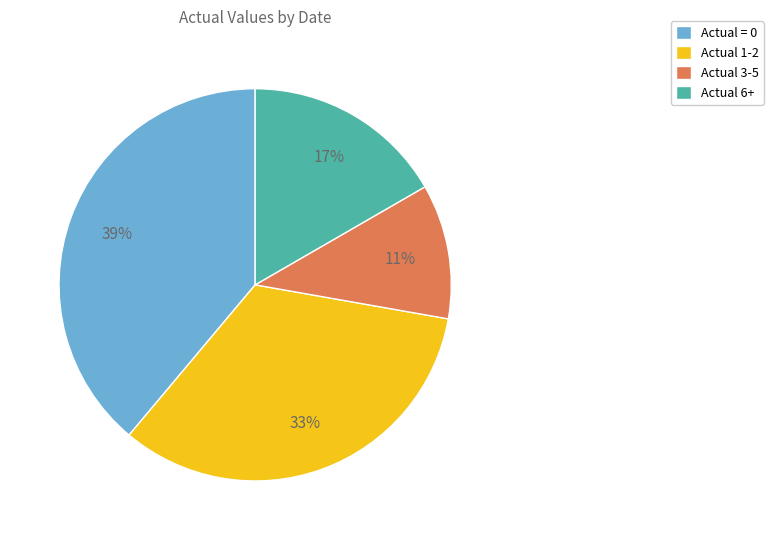

To the nearest percent, what portion does Actual 6+ represent?

17%